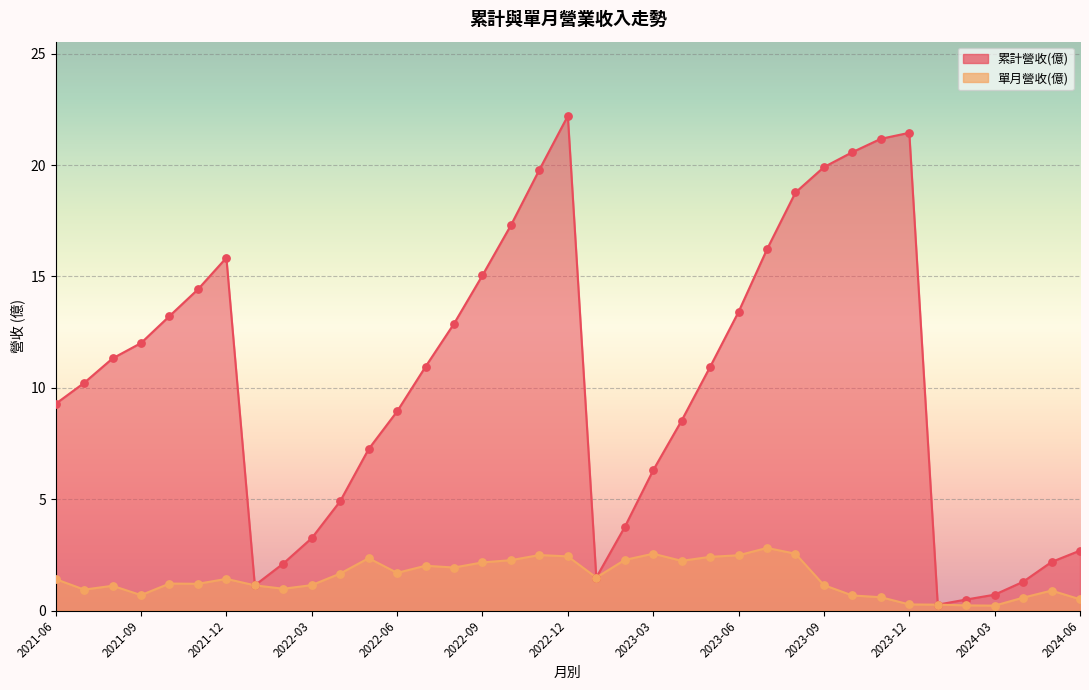

Which series contains the lowest Y value?

單月營收(億)